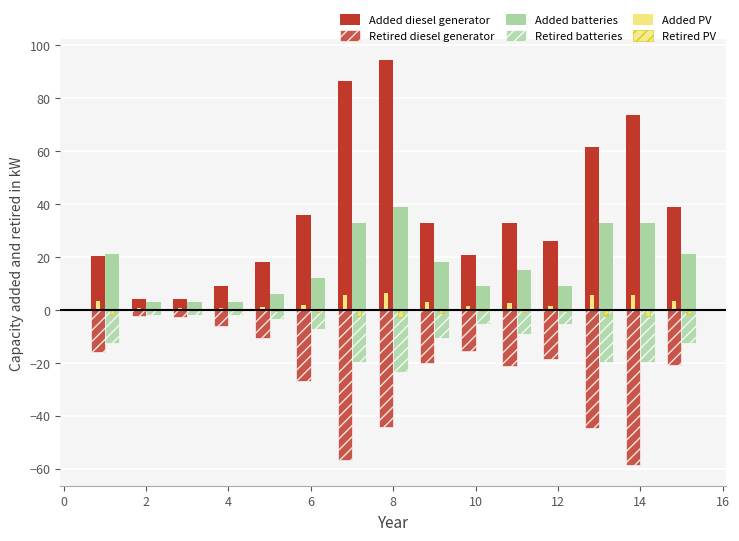

Reading left to right, what are all the values shown in this chart?

Added diesel generator: 20.3	4.0	4.0	9.0	18.0	36.0	86.5	94.6	32.9	20.7	32.8	25.9	61.6	73.7	38.8
Retired diesel generator: -16.1	-2.2	-2.7	-5.9	-10.8	-27.1	-56.8	-44.3	-20.1	-15.4	-21.1	-18.4	-44.5	-58.8	-20.7
Added batteries: 21.0	3.0	3.0	3.0	6.0	12.0	33.0	39.0	18.0	9.0	15.0	9.0	33.0	33.0	21.0
Retired batteries: -12.6	-1.8	-1.8	-1.8	-3.6	-7.2	-19.8	-23.4	-10.8	-5.4	-9.0	-5.4	-19.8	-19.8	-12.6
Added PV: 3.5	0.5	0.5	0.5	1.0	2.0	5.5	6.5	3.0	1.5	2.5	1.5	5.5	5.5	3.5
Retired PV: -1.4	-0.2	-0.2	-0.2	-0.4	-0.8	-2.2	-2.6	-1.2	-0.6	-1.0	-0.6	-2.2	-2.2	-1.4